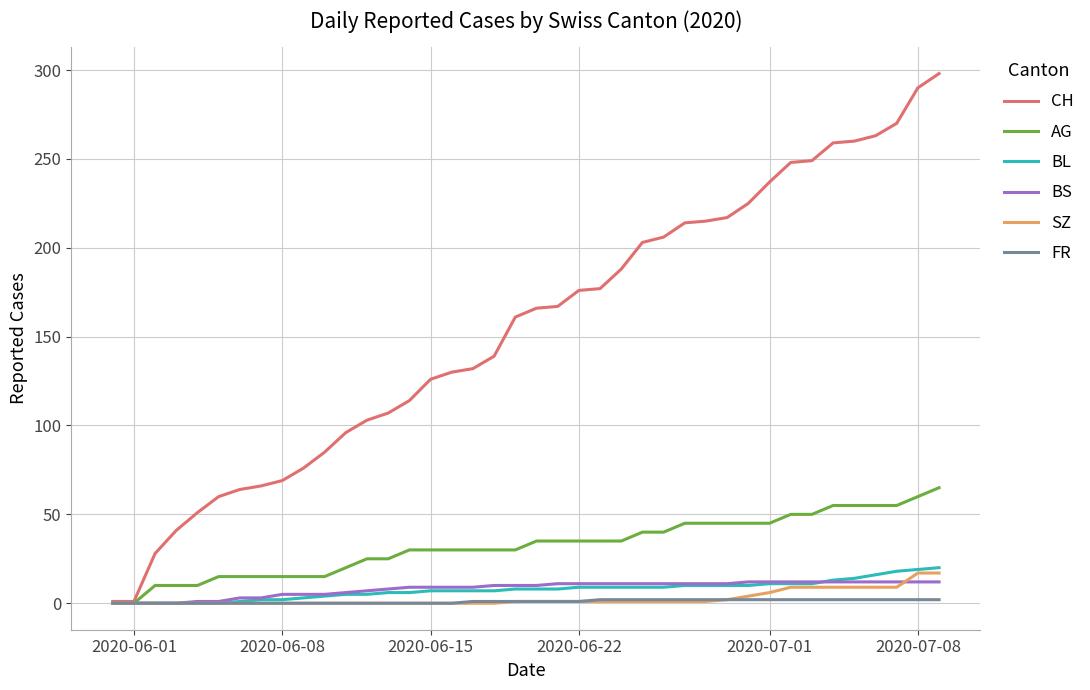

What is the highest value of the BS series?

12